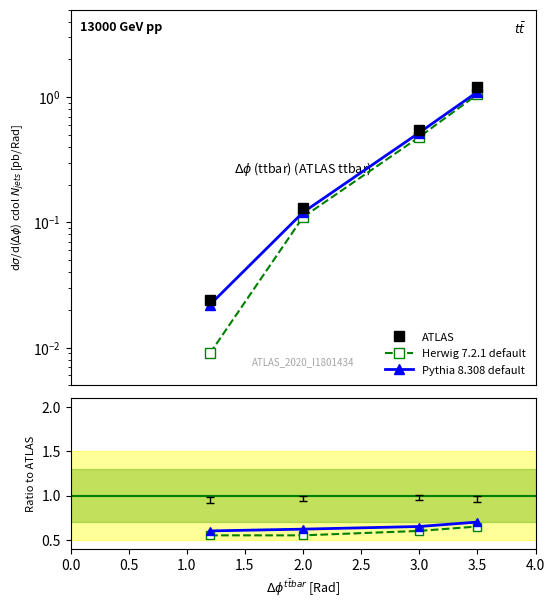

What is the difference between the maximum and minimum values in the Pythia 8.308 default series?

0.1